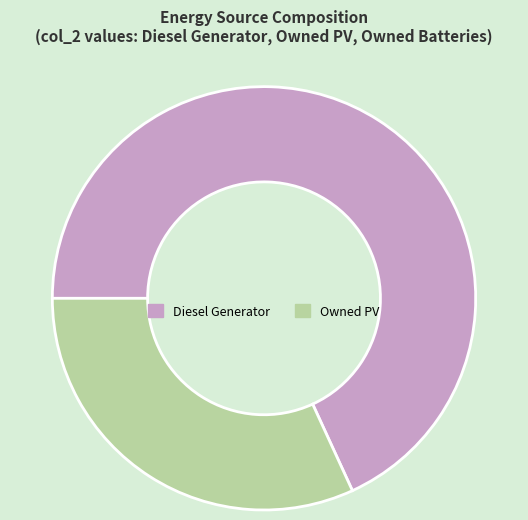

Rank the categories by value from lowest to highest.

Owned PV, Diesel Generator